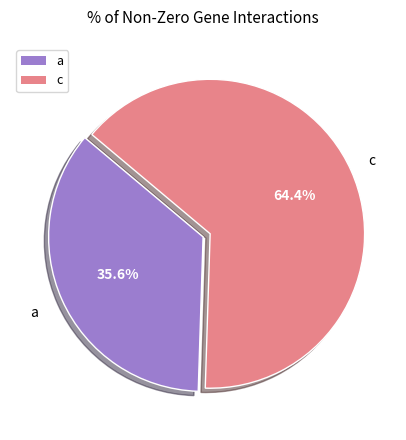

How many slices are in this pie chart?

2